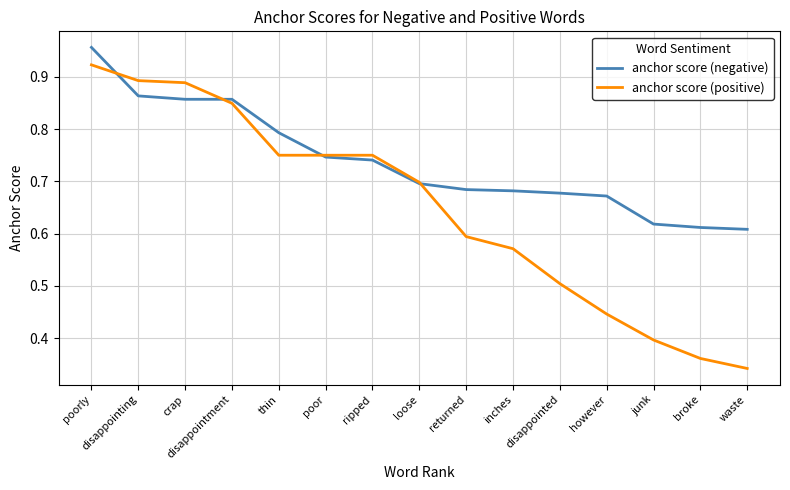

Rank the series by their average value, from highest to lowest.

anchor score (negative), anchor score (positive)